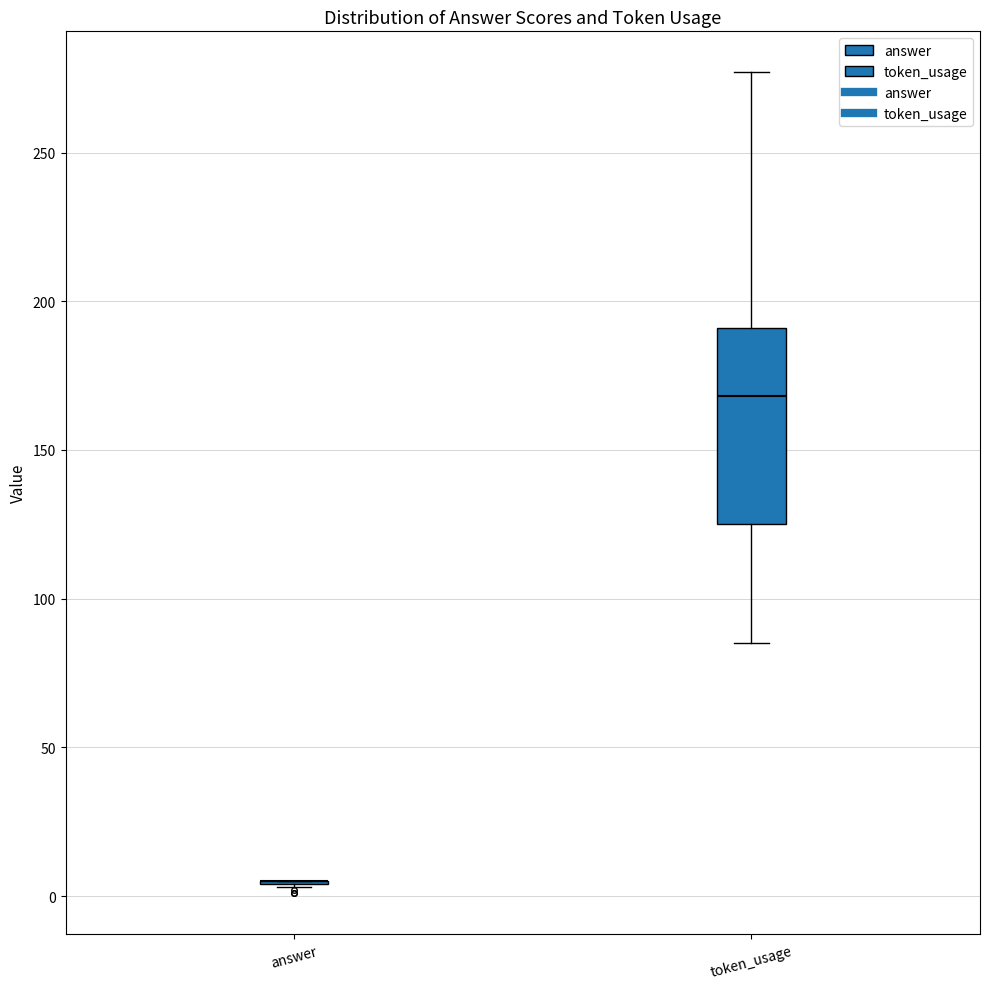

Reading left to right, transcribe this box plot: for each box, give where its median line is, the range the box spans, and where its two whiskers end, as read against the y-axis. The values are not printed on the chart, so give them approximately, as read against the axis.

answer: box collapsed to a line at 5, whiskers 5 to 5
token_usage: median 170, box 125 to 190, whiskers 85 to 275